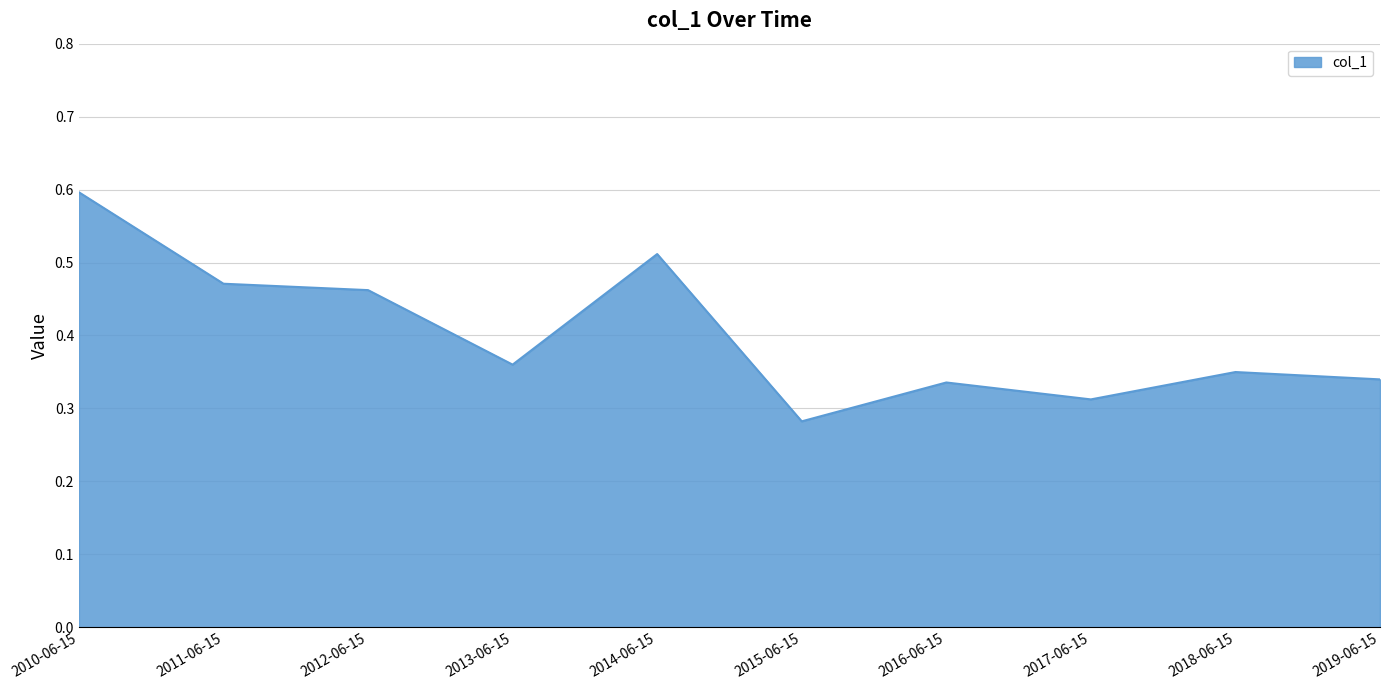

Between 2019-06-15 and 2013-06-15, which is larger?

2013-06-15